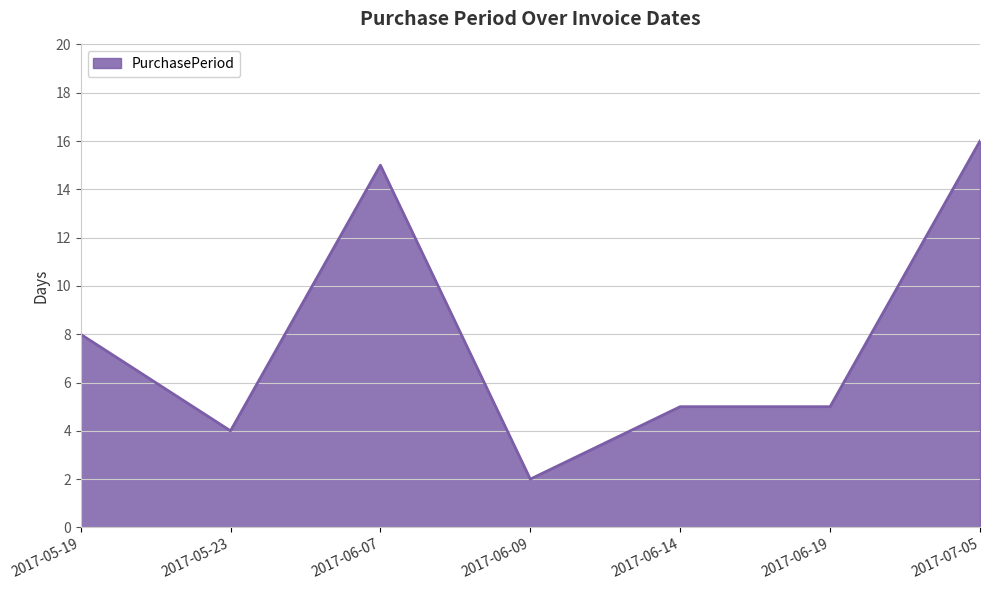

Reading left to right, transcribe all the data shown in this chart.

2017-05-19=8	2017-05-23=4	2017-06-07=15	2017-06-09=2	2017-06-14=5	2017-06-19=5	2017-07-05=16